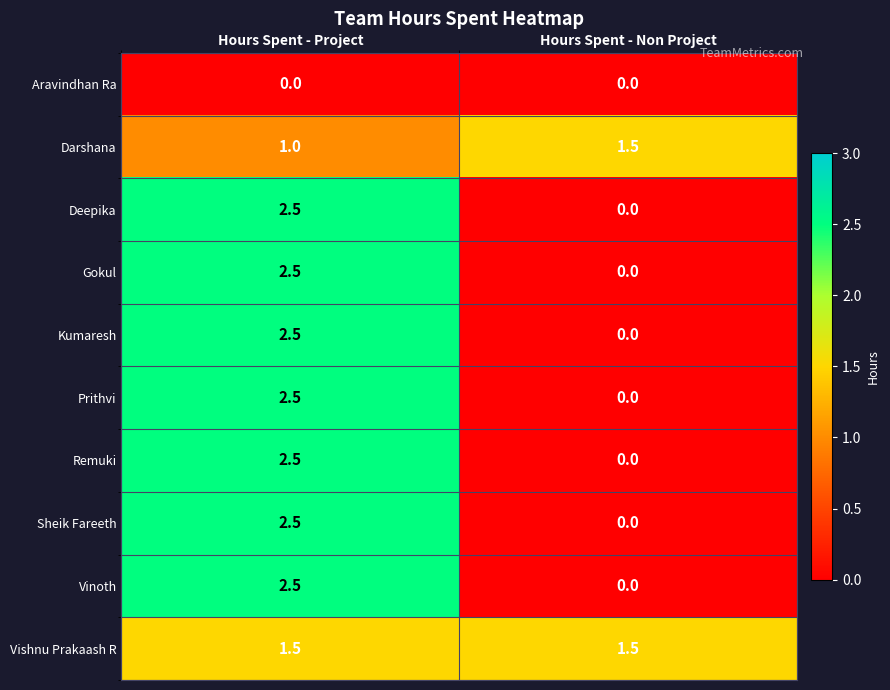

Reading left to right, extract all data points from this chart.

Aravindhan Ra: Hours Spent - Project=0.0	Hours Spent - Non Project=0.0
Darshana: Hours Spent - Project=1.0	Hours Spent - Non Project=1.5
Deepika: Hours Spent - Project=2.5	Hours Spent - Non Project=0.0
Gokul: Hours Spent - Project=2.5	Hours Spent - Non Project=0.0
Kumaresh: Hours Spent - Project=2.5	Hours Spent - Non Project=0.0
Prithvi: Hours Spent - Project=2.5	Hours Spent - Non Project=0.0
Remuki: Hours Spent - Project=2.5	Hours Spent - Non Project=0.0
Sheik Fareeth: Hours Spent - Project=2.5	Hours Spent - Non Project=0.0
Vinoth: Hours Spent - Project=2.5	Hours Spent - Non Project=0.0
Vishnu Prakaash R: Hours Spent - Project=1.5	Hours Spent - Non Project=1.5